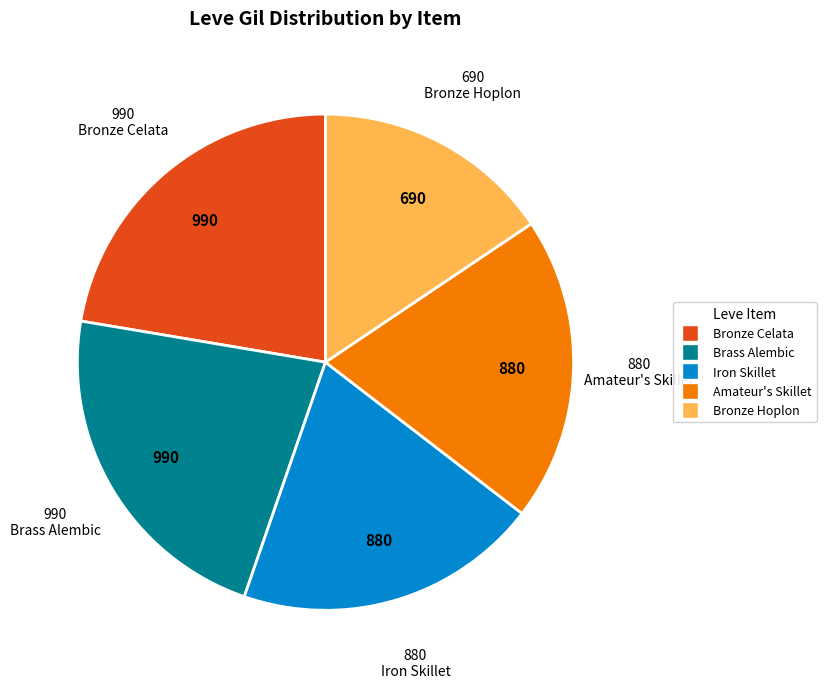

How many segments does this pie chart have?

5